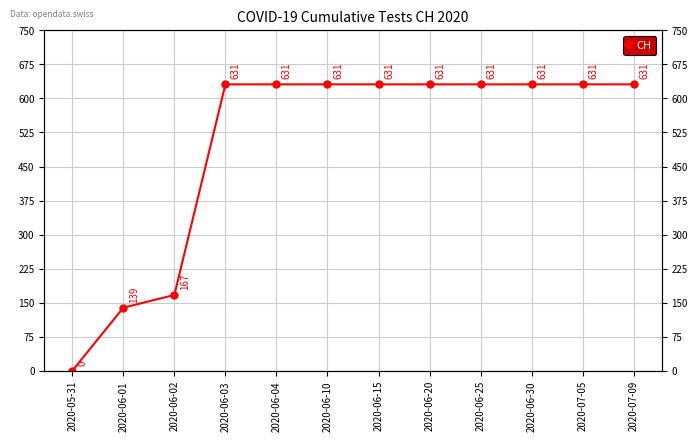

Approximately how many times larger is the value at 2020-06-01 compared to 2020-06-20?

0.2